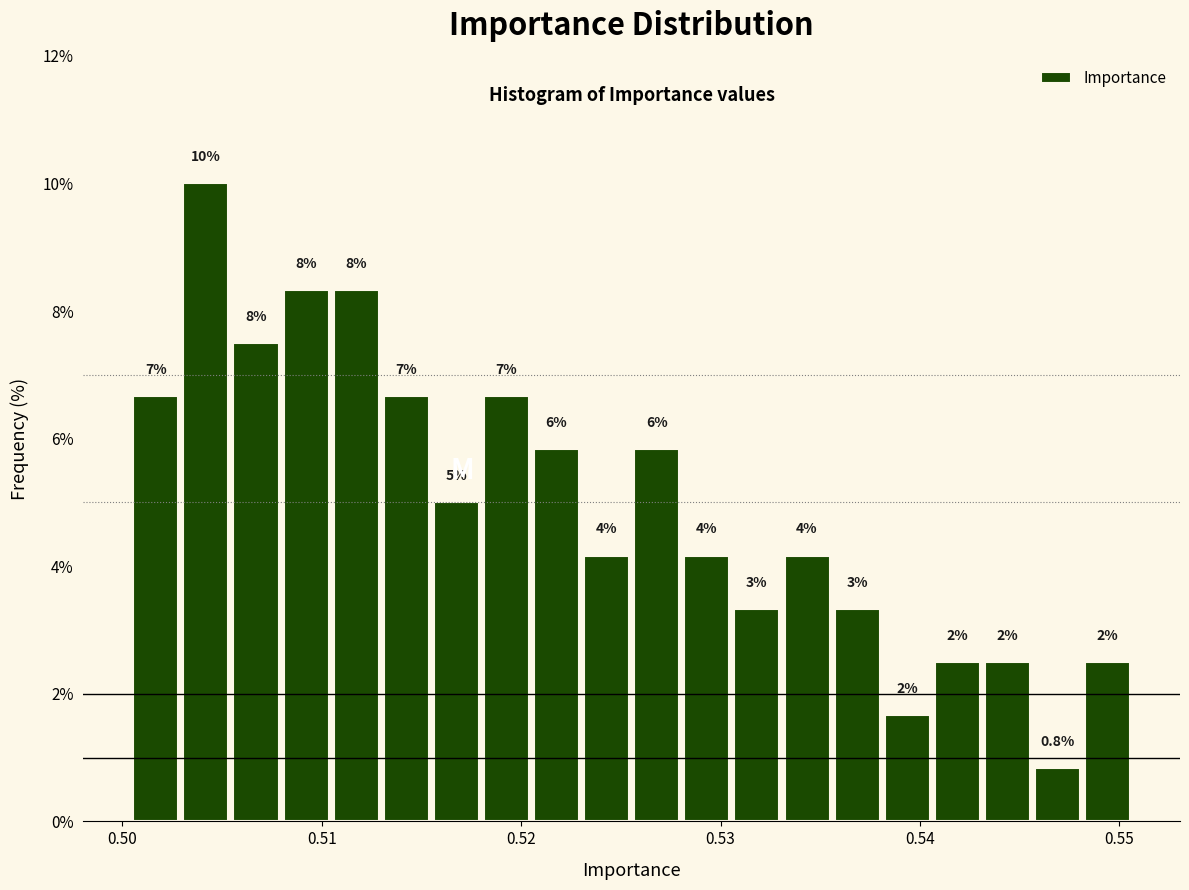

Read against the x-axis, roughly where is the centre of the tallest bar?

0.504